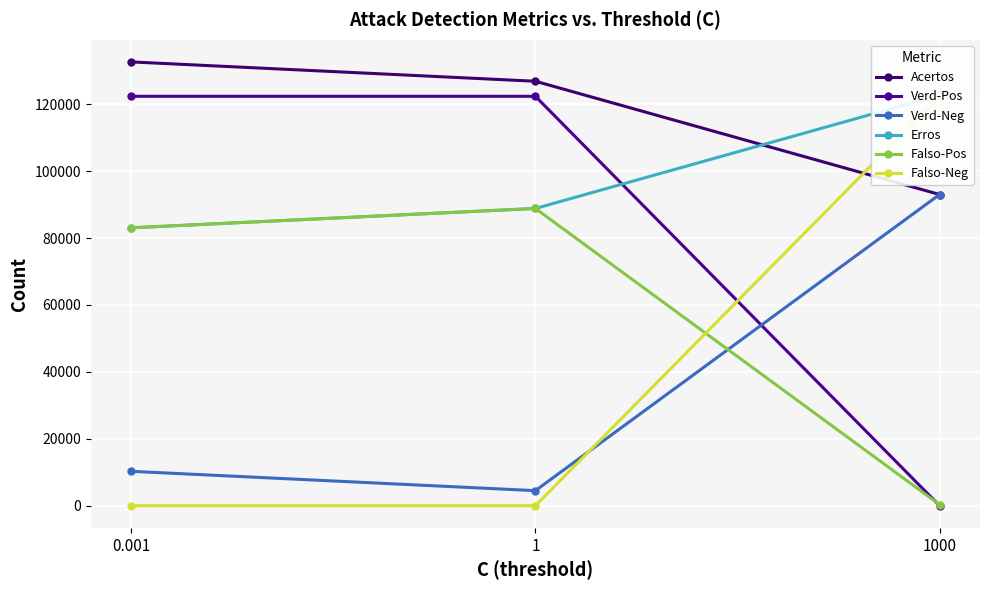

Rank the categories by Acertos value from lowest to highest.

1000, 1, 0.001